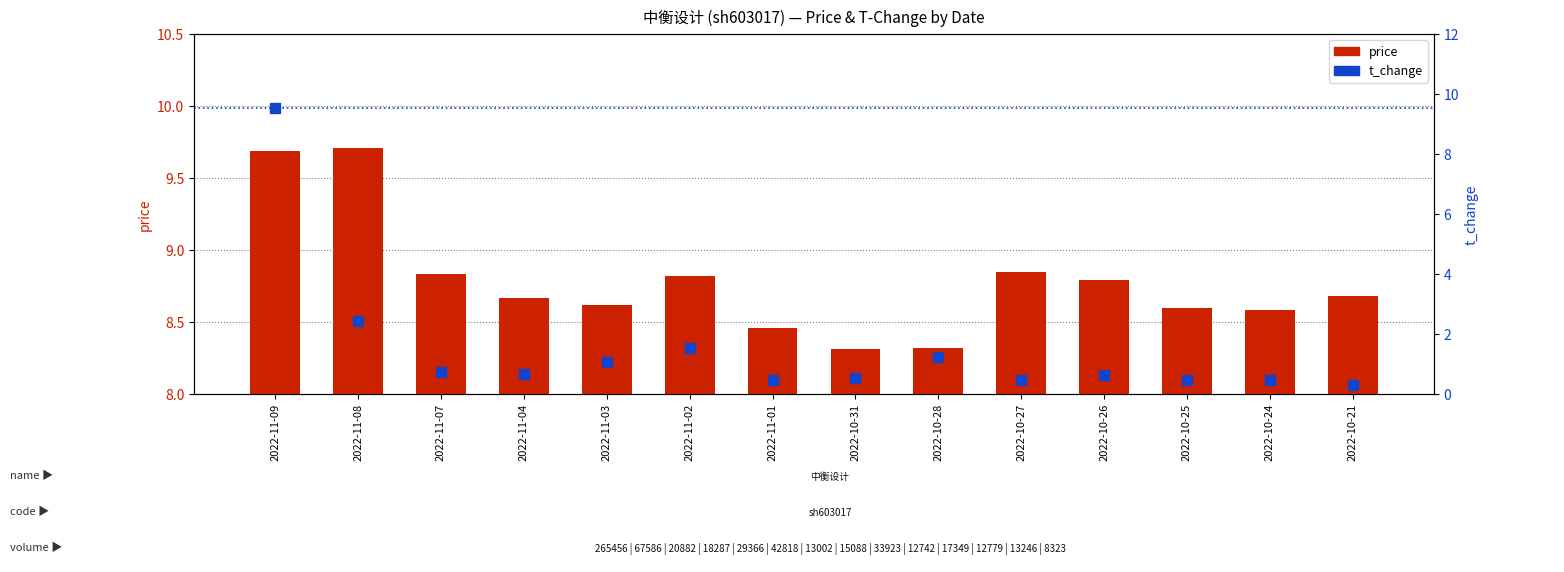

How many categories are shown in the chart?

14